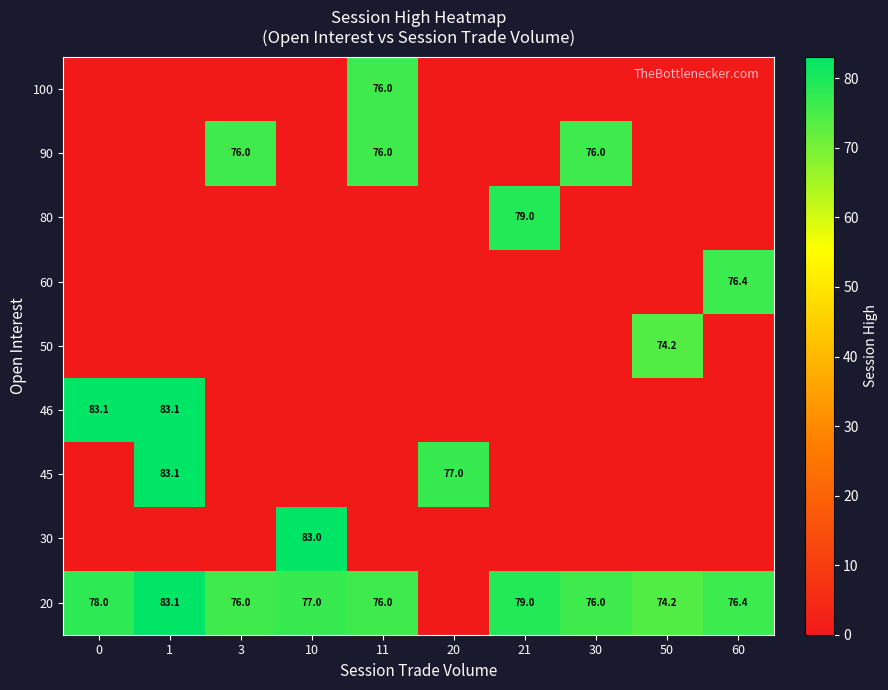

The 20 series shows 76.0 at 11. True or false?

True